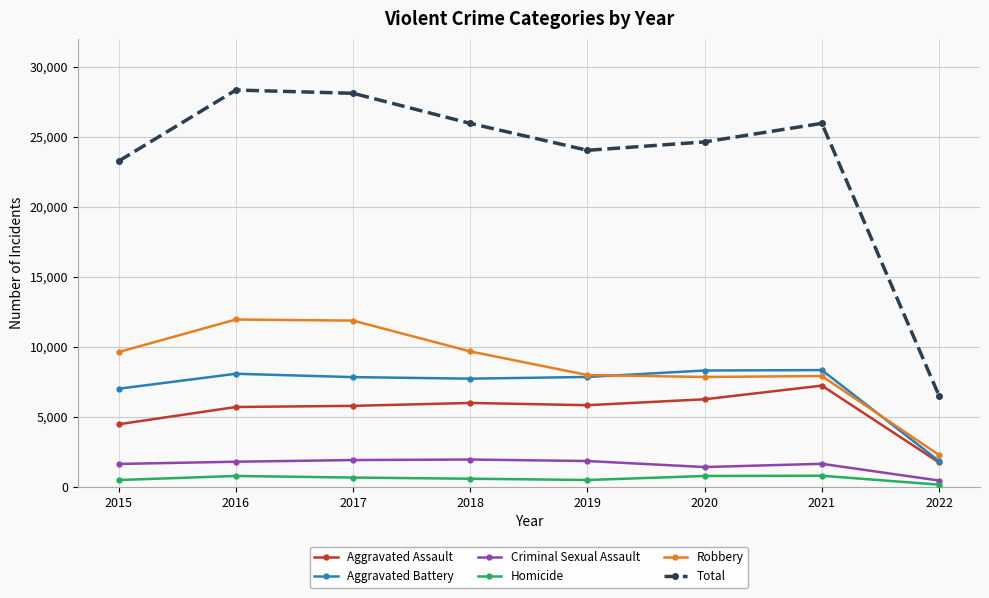

Is this an area chart (filled region under the line)?

No